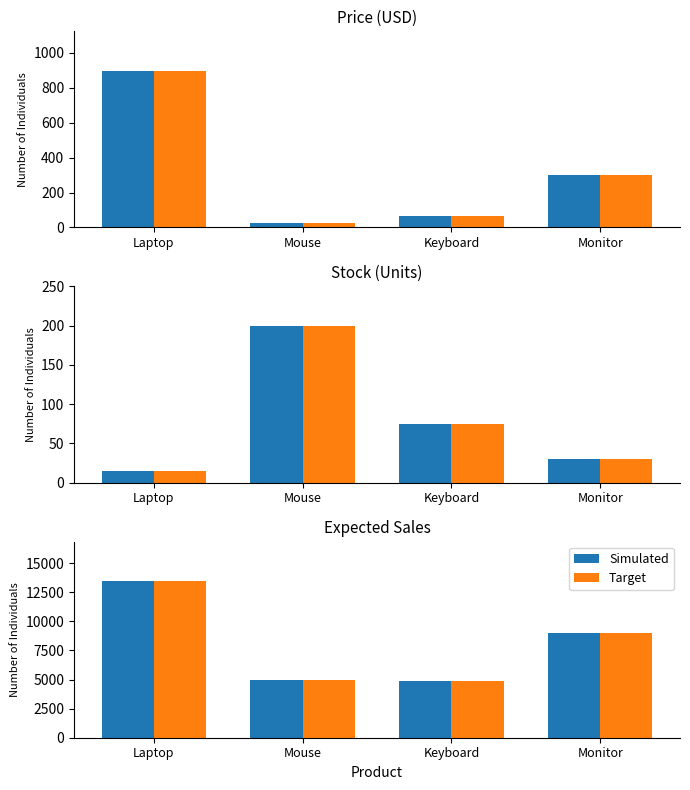

Which series has the widest spread of values?

Simulated